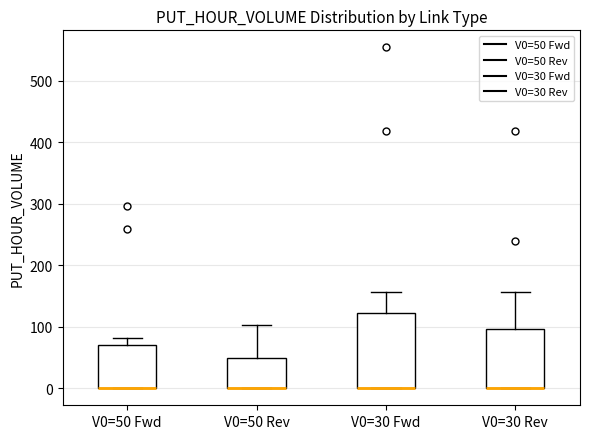

Which box is the tallest, from its lower edge to its upper edge?

V0=30 Fwd